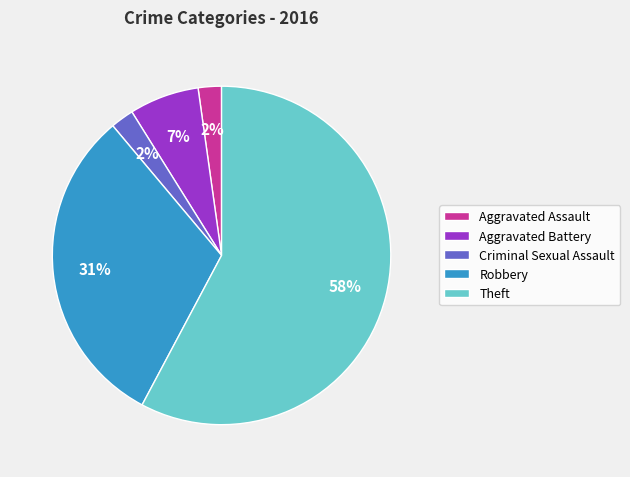

What is the ratio of the value at Aggravated Battery to the value at Robbery?

0.2